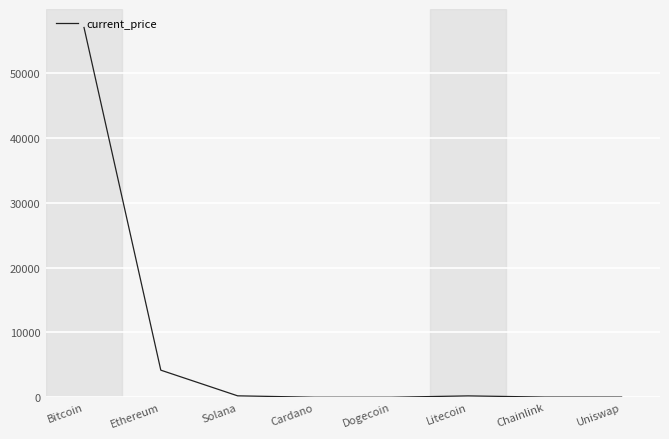

How many values are below 210?

4